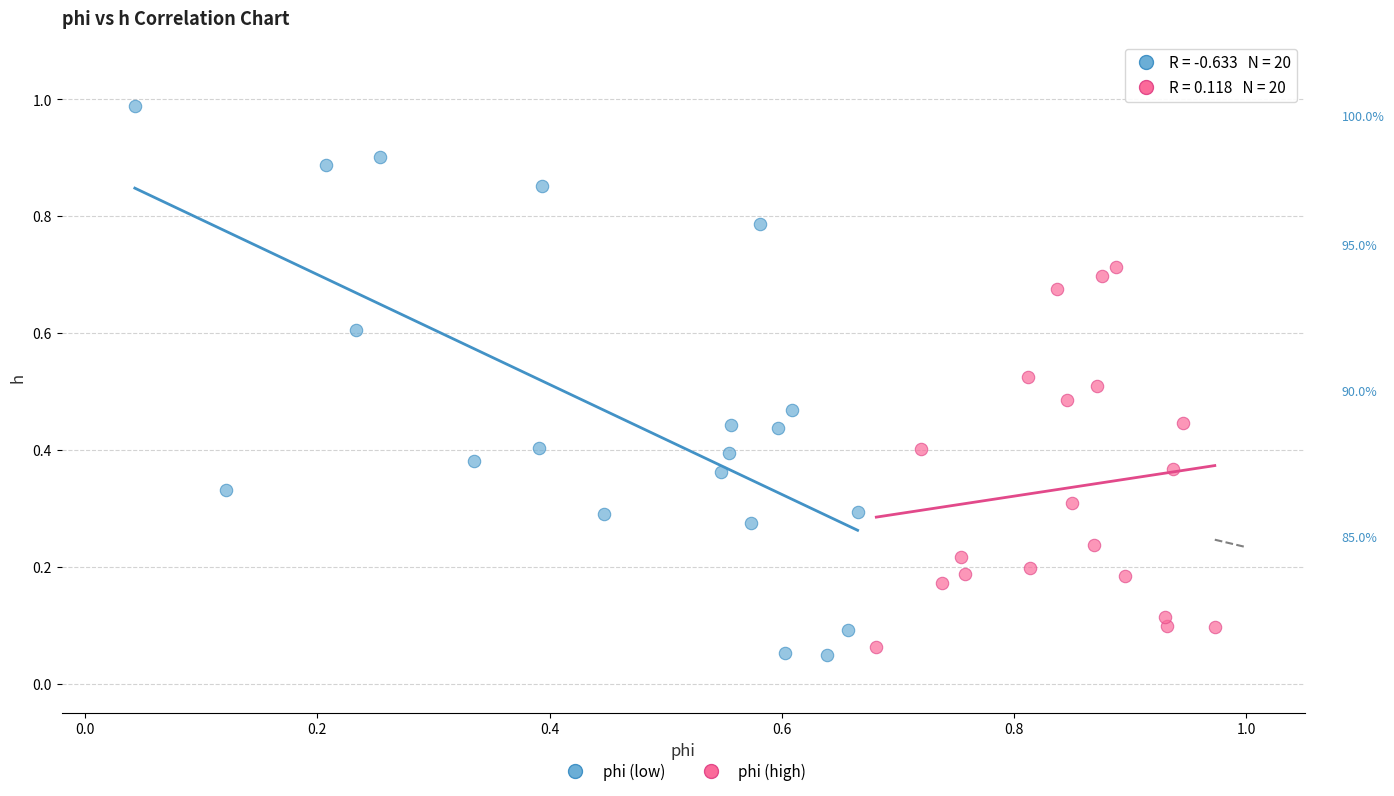

Which series reaches the minimum Y coordinate?

phi (low)